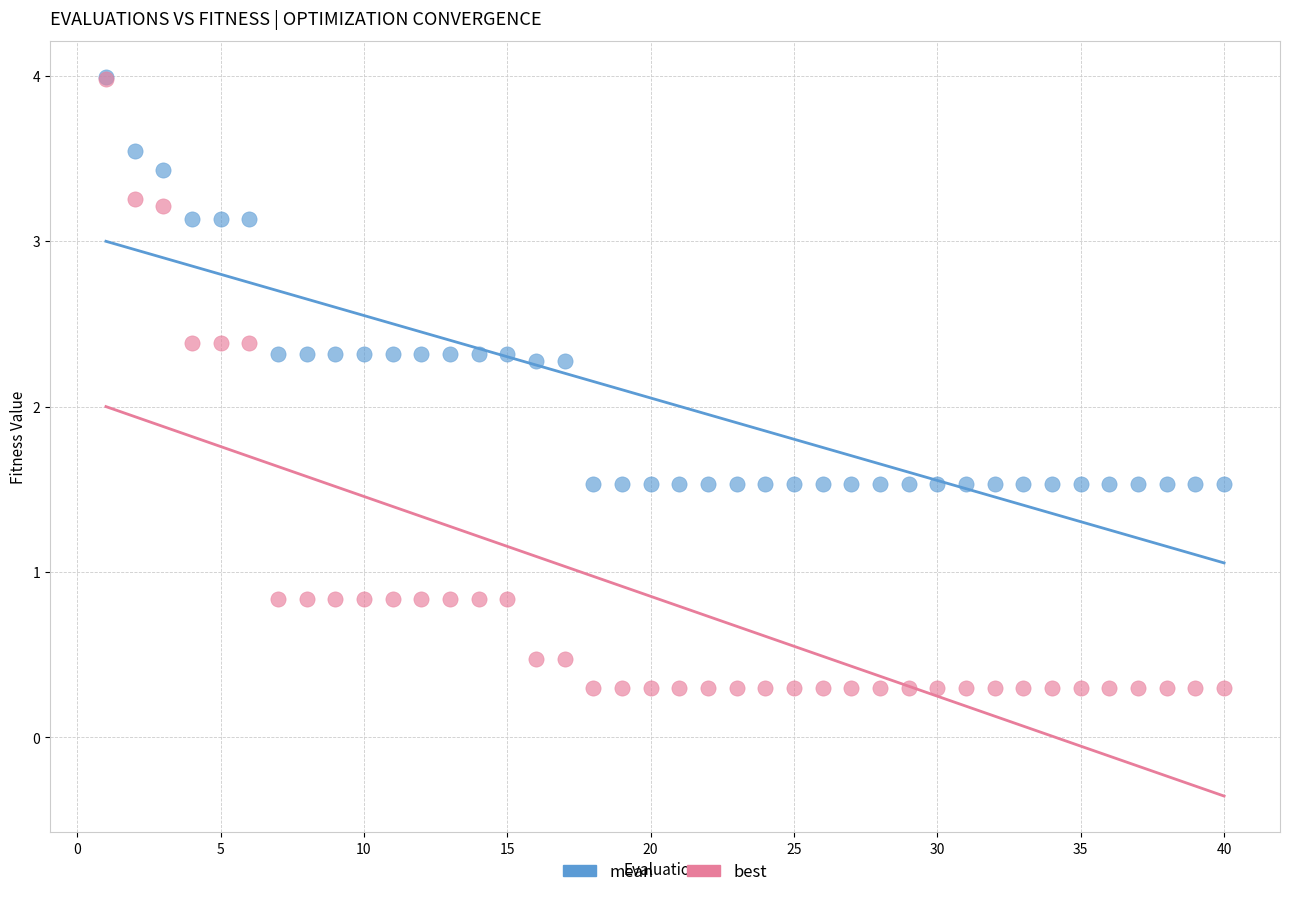

Which series contains the lowest Y value?

best